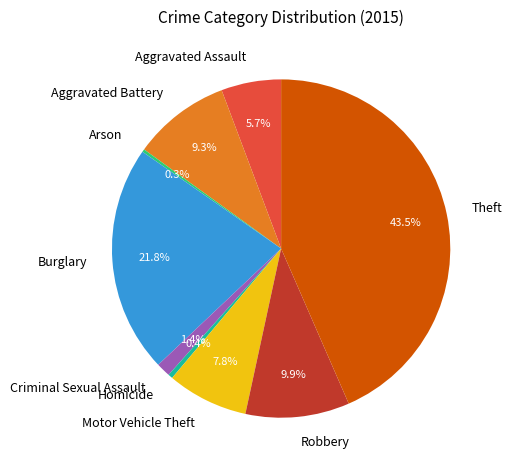

Does Criminal Sexual Assault represent more than half of the total?

No